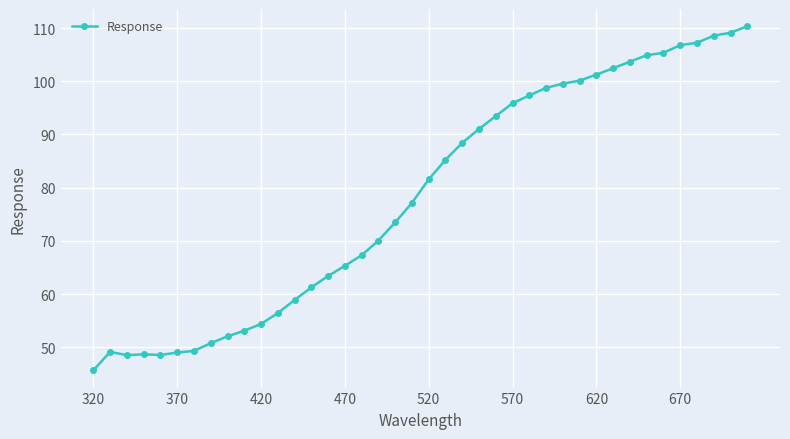

What is the difference between the maximum and minimum values?

64.7